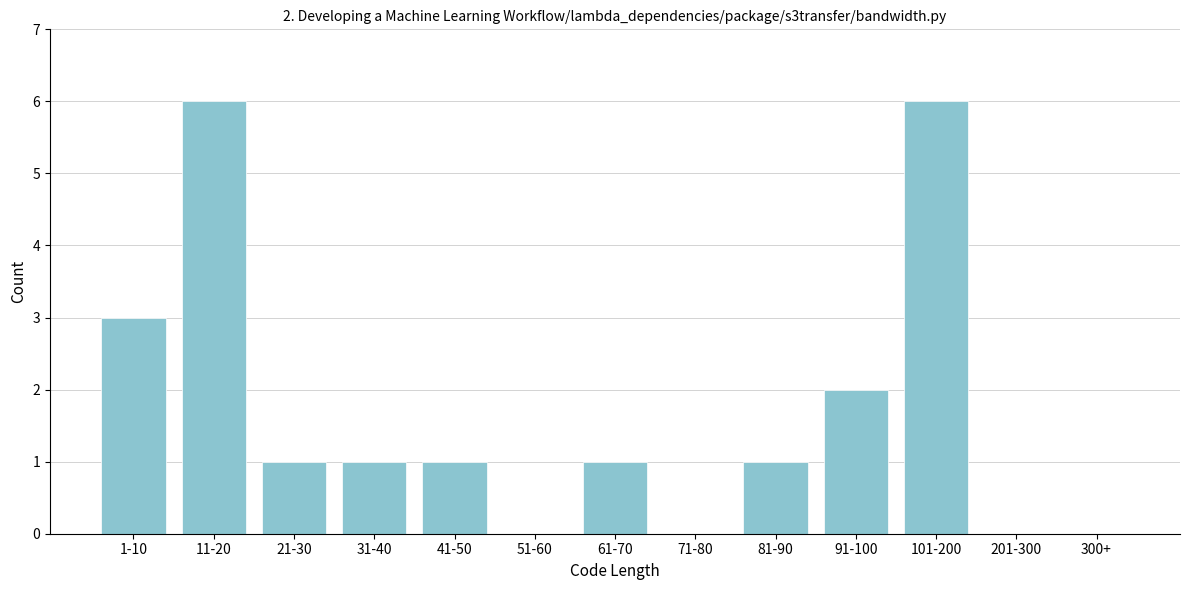

Reading right to left, what are all the values shown in this chart?

300+=0	201-300=0	101-200=6	91-100=2	81-90=1	71-80=0	61-70=1	51-60=0	41-50=1	31-40=1	21-30=1	11-20=6	1-10=3